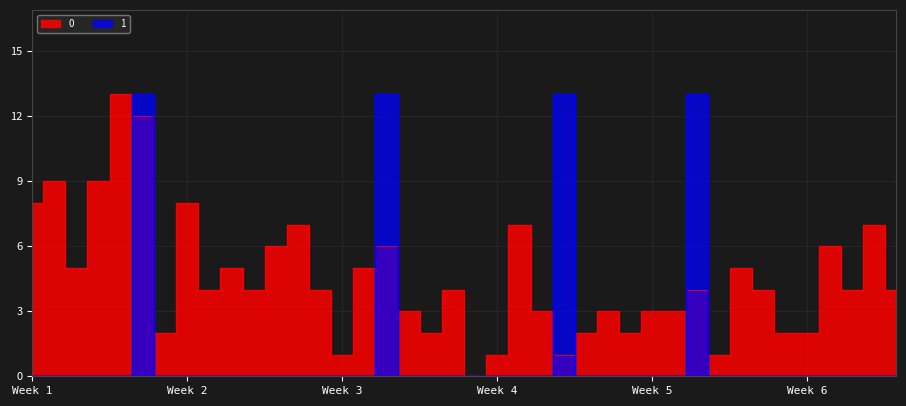

What is the sum of the 0 values at 2023-01-25 and 2023-01-21?

1